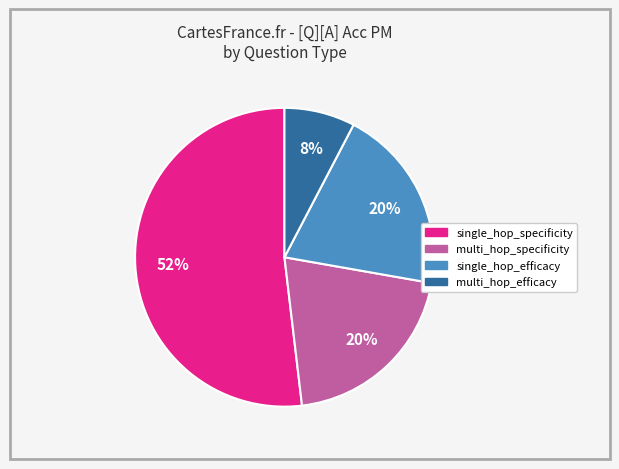

Is there a majority slice in this chart?

Yes